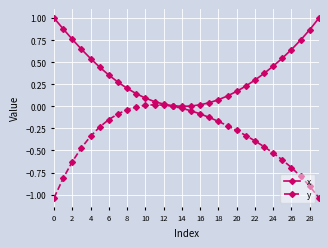

What is the highest value of the x series?

1.0